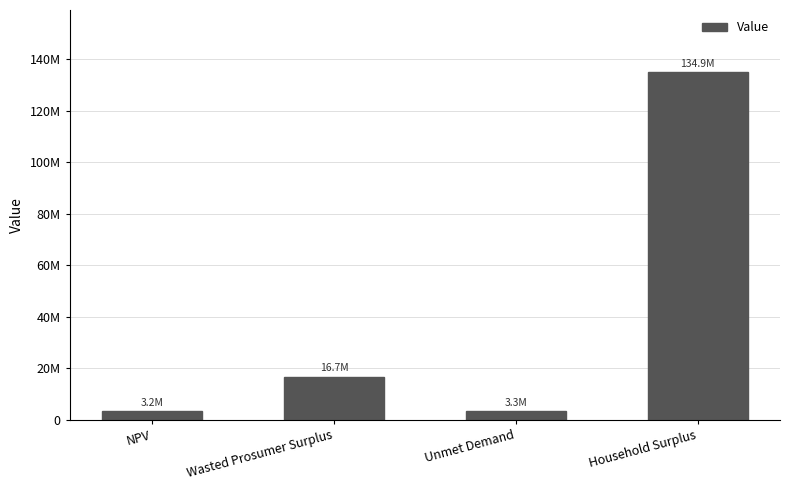

What is the difference between the second highest and minimum values?

13493893.9